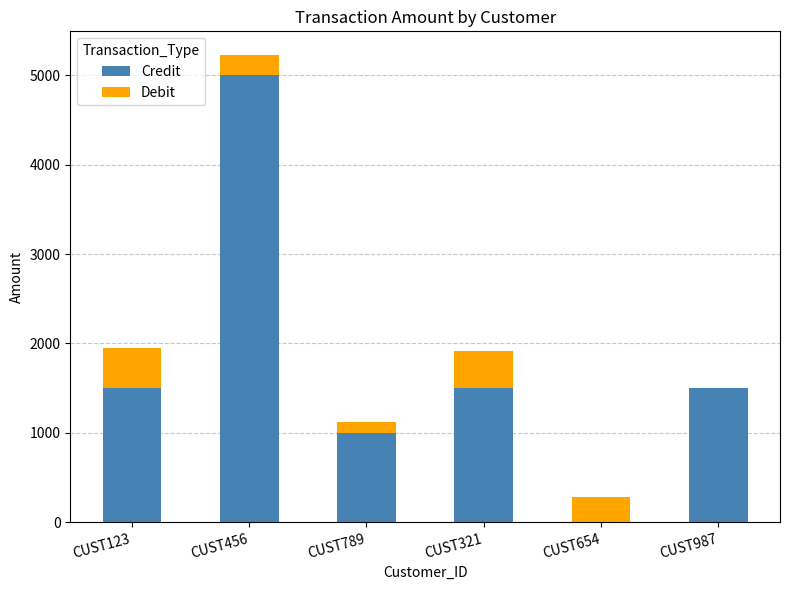

How many values in Credit are above zero?

5